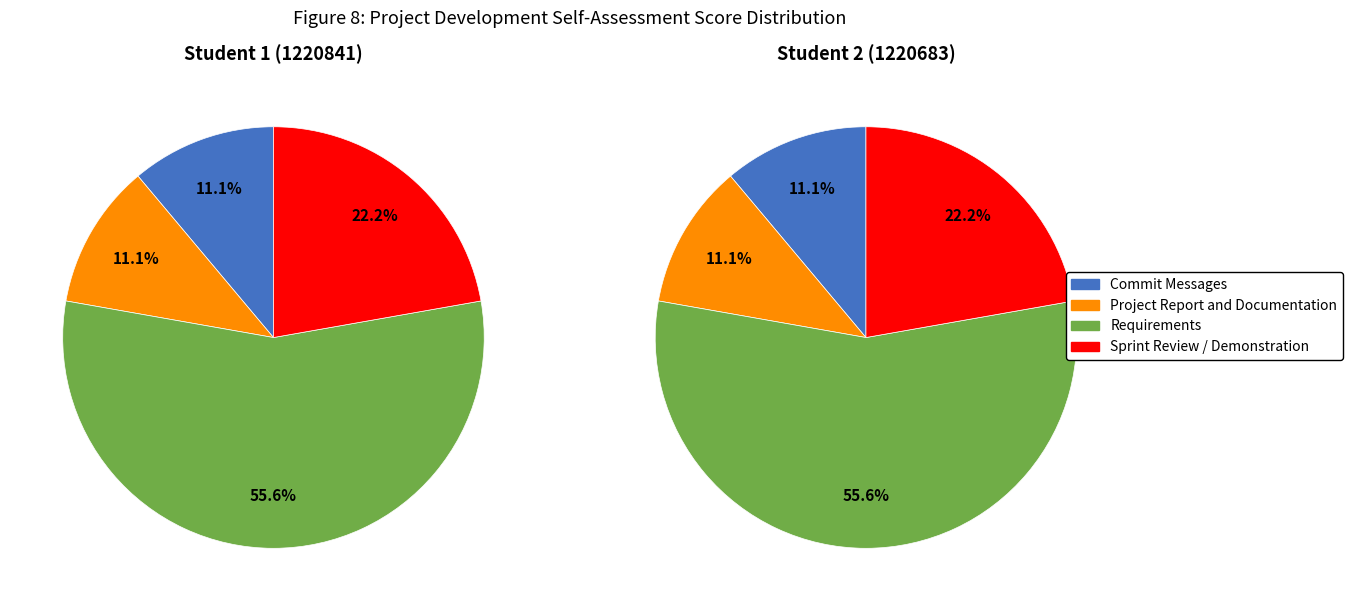

What is the smallest slice in the pie chart?

Project Report and Documentation